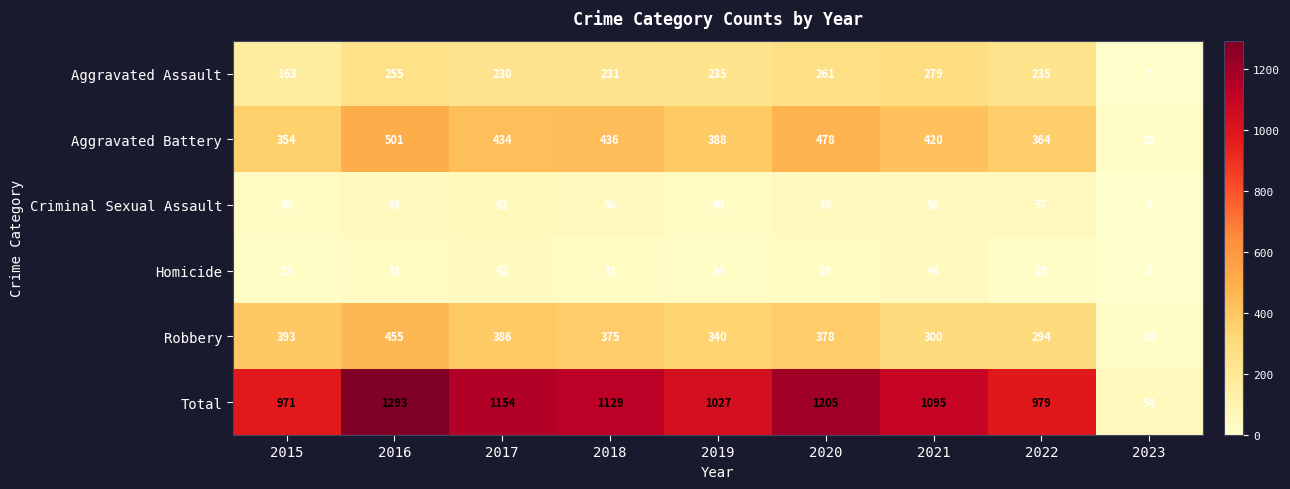

List the series in order of their peak value, lowest first.

Homicide, Criminal Sexual Assault, Aggravated Assault, Robbery, Aggravated Battery, Total